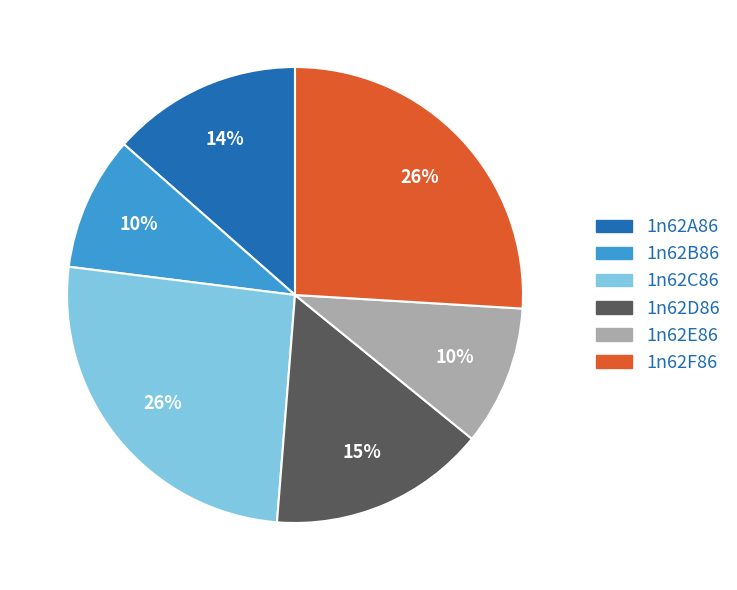

How many slices are in this pie chart?

6